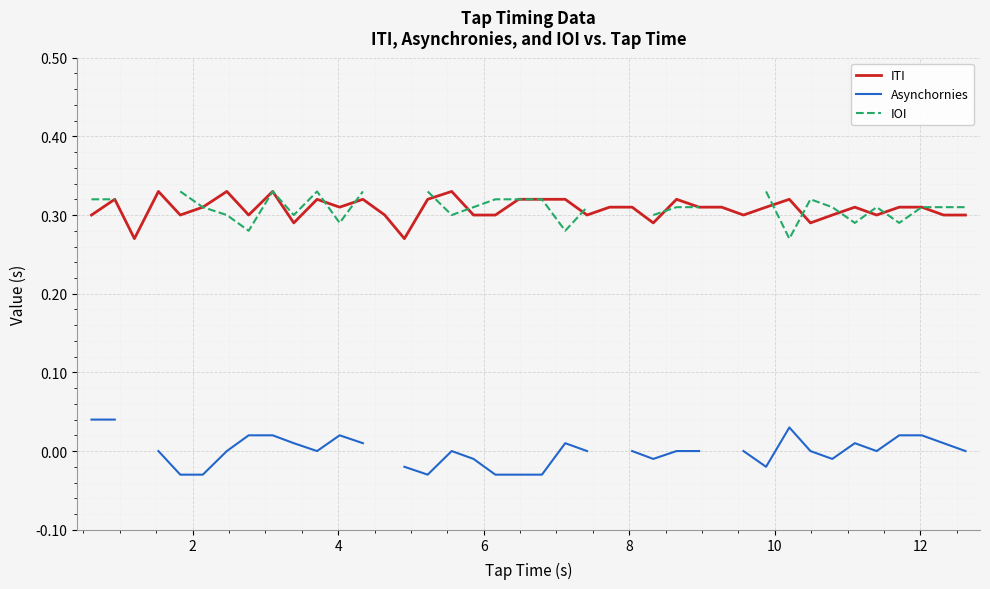

What is the difference between the maximum and minimum values in the IOI series?

0.1